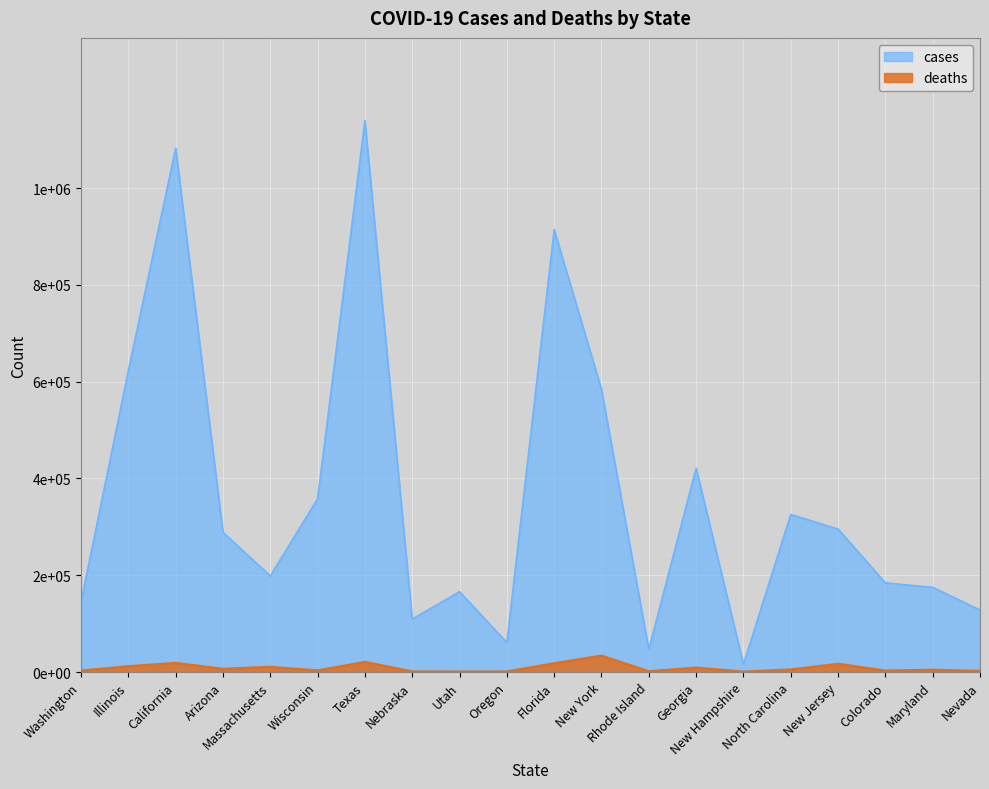

What is the average value of the cases series?

363189